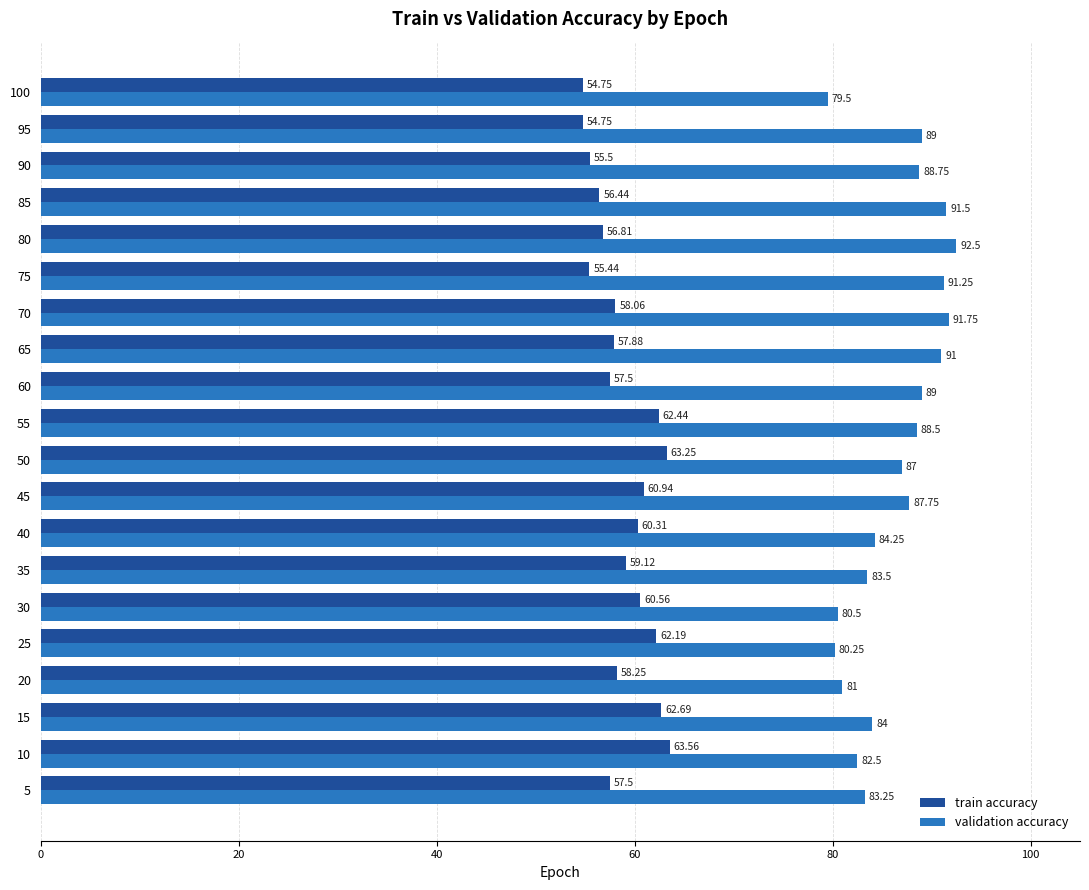

Where is validation accuracy nearest to the value 86?

50